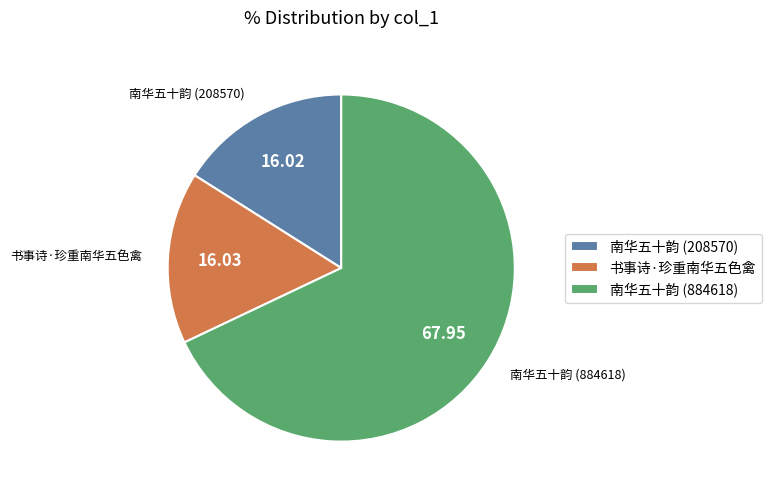

How many segments does this pie chart have?

3